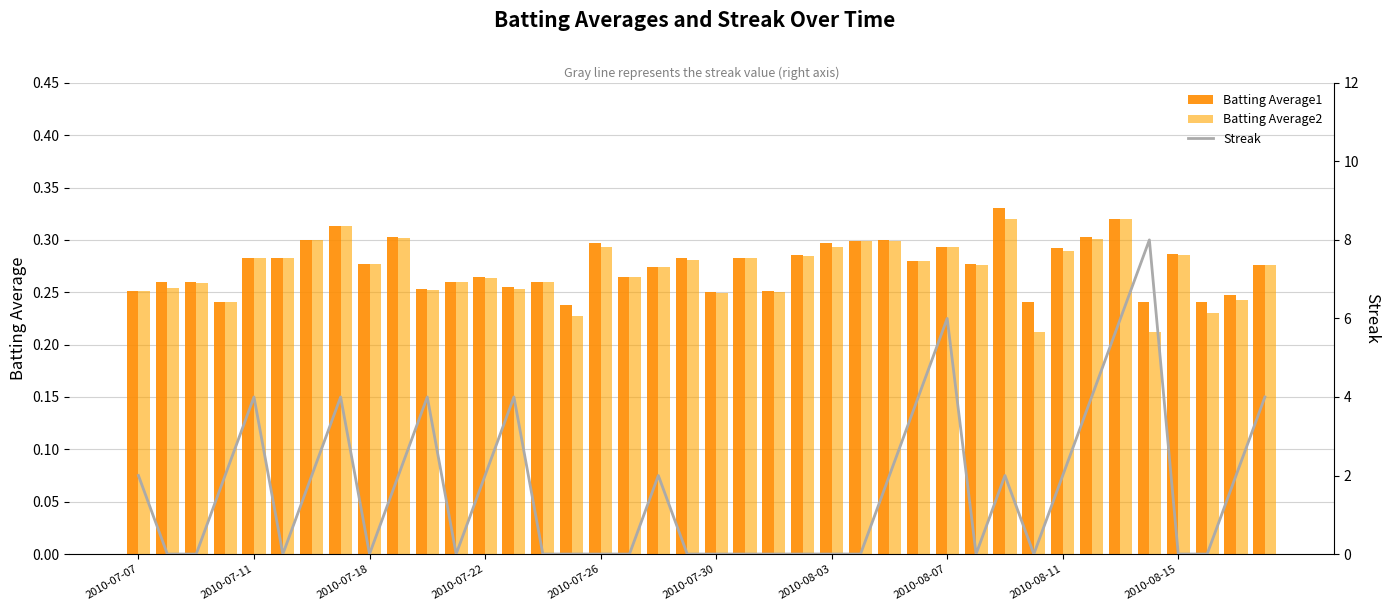

How many groups of bars are there?

40